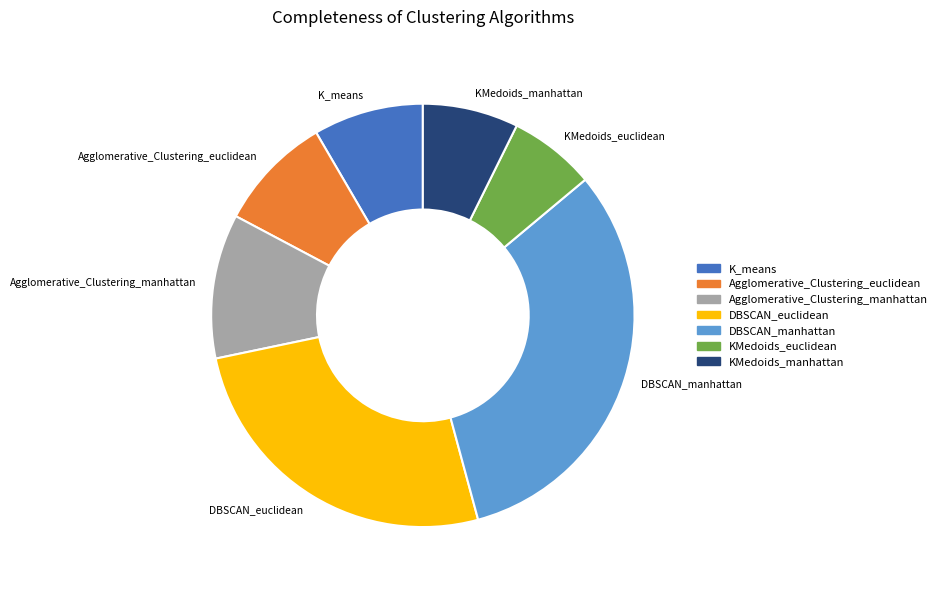

Does Agglomerative_Clustering_euclidean account for over 50% of the chart?

No